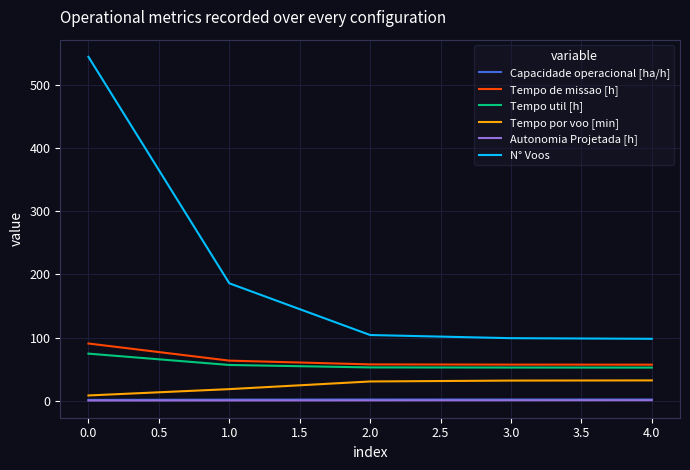

What is the highest value of the Tempo por voo [min] series?

32.1